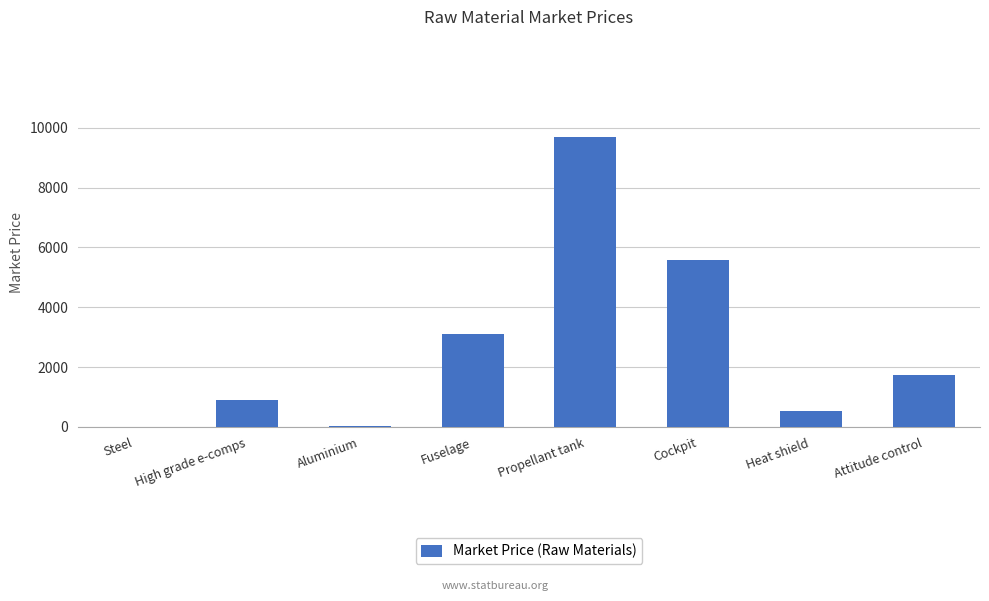

Are the bars horizontal?

No